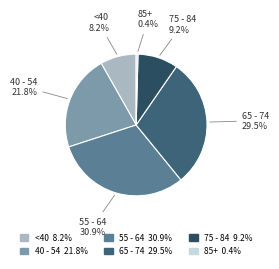

Count the number of slices in the pie.

6